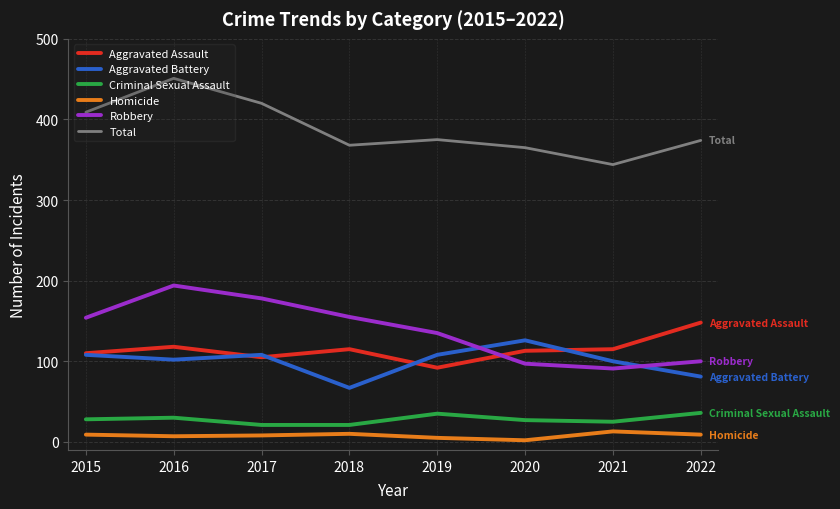

Read the Total value at 2021.

344